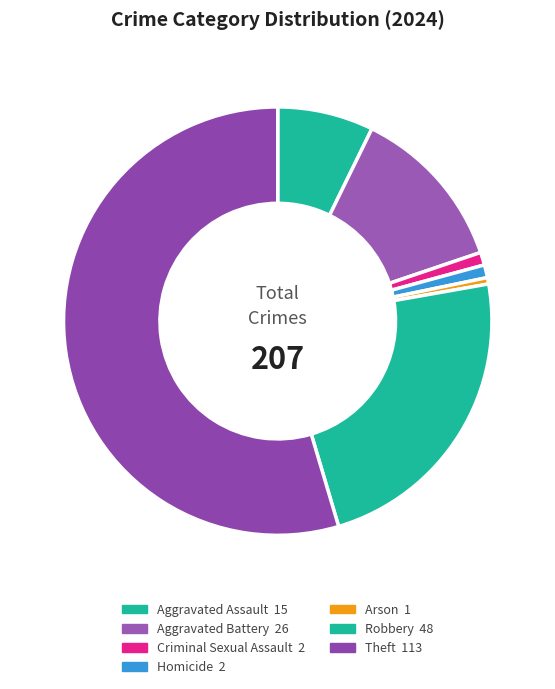

Count the number of slices in the pie.

7